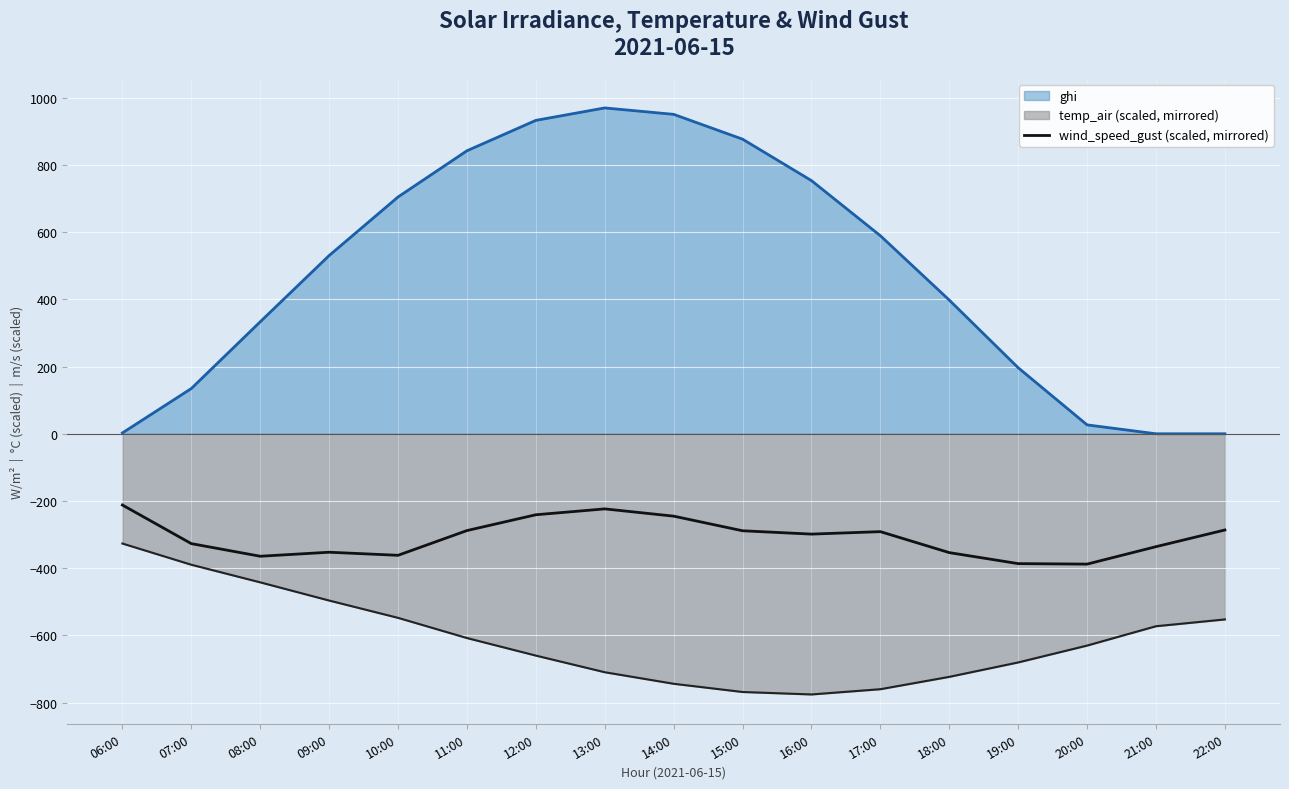

List the series in order of their peak value, lowest first.

temp_air (scaled, mirrored), wind_speed_gust (scaled, mirrored), ghi